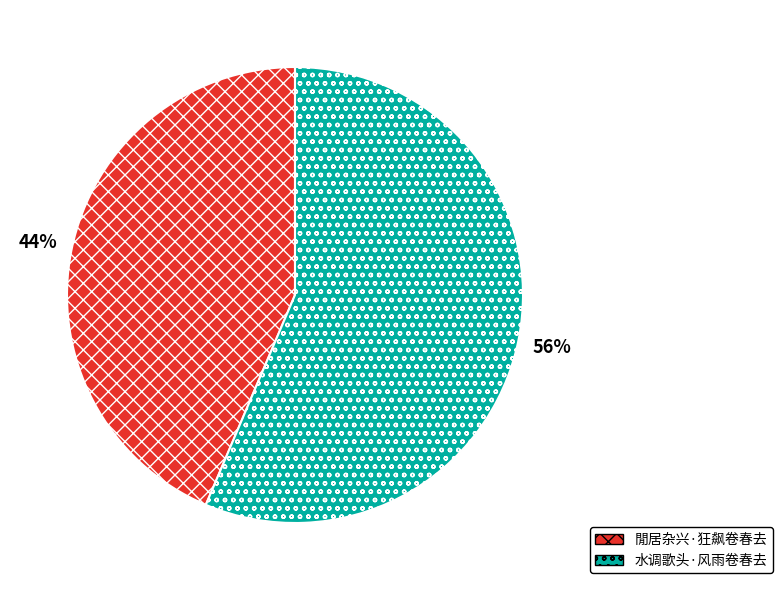

To the nearest percent, what percentage of the pie is 水调歌头·风雨卷春去?

56%